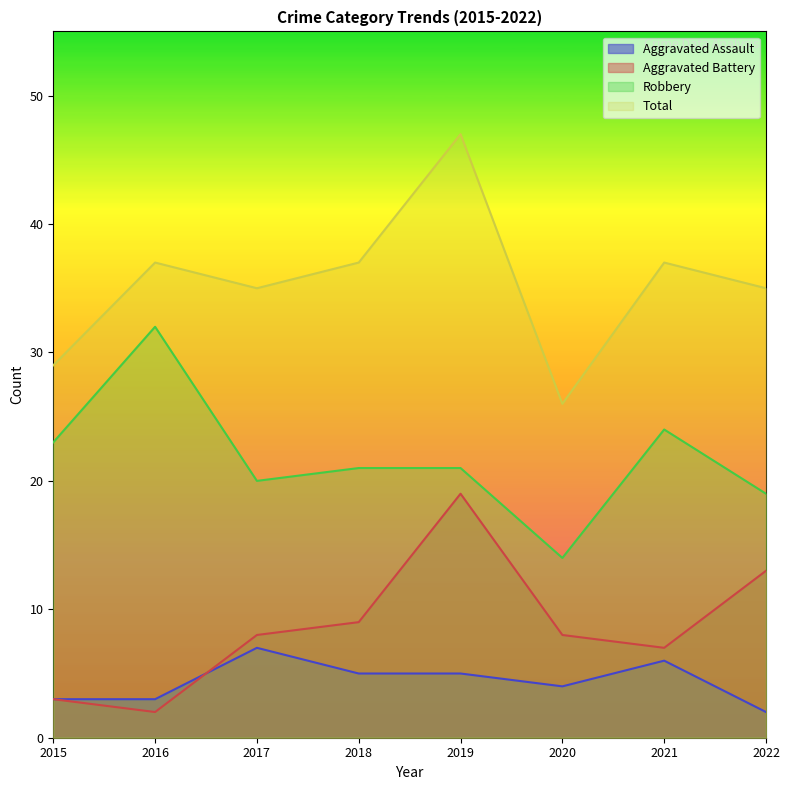

Rank the series by their maximum value, from highest to lowest.

Total, Robbery, Aggravated Battery, Aggravated Assault